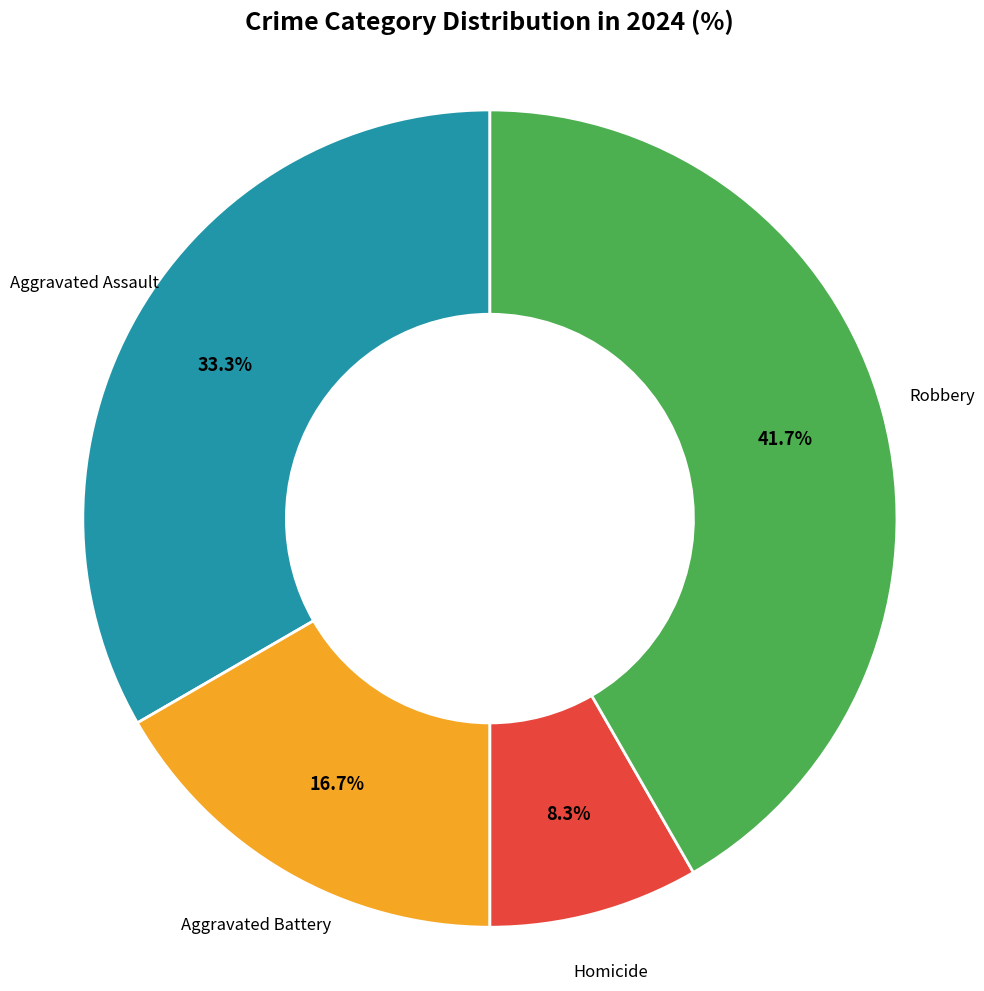

Is there any slice that represents more than half of the pie?

No